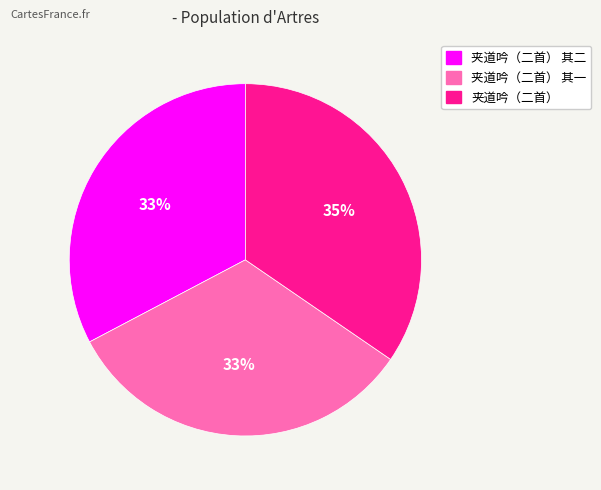

Do 夹道吟（二首） 其二 and 夹道吟（二首） together represent more than half of the pie?

Yes